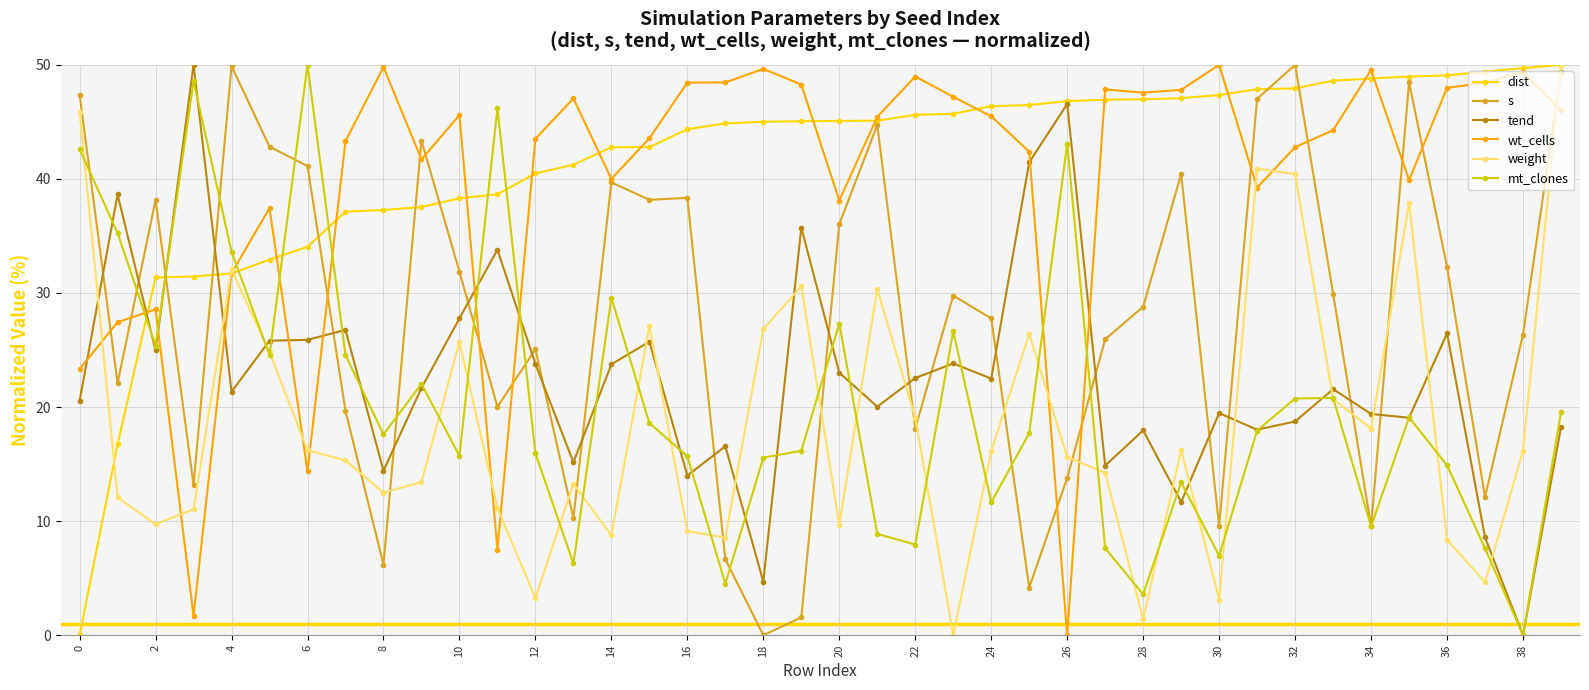

Does the chart display data point markers on the line(s)?

Yes